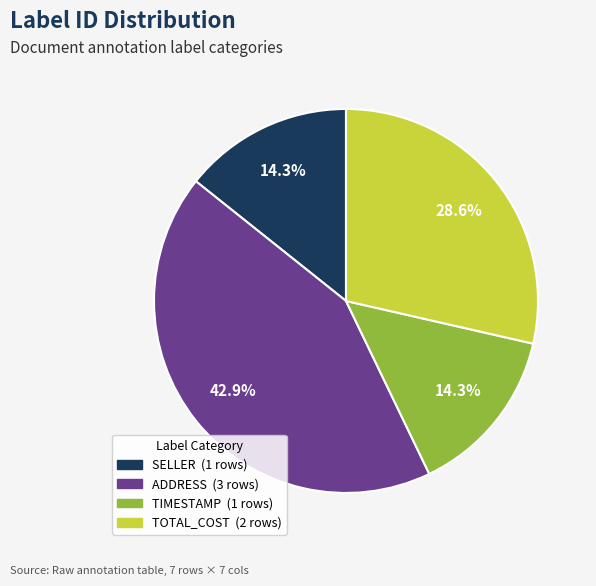

Is there any slice that represents more than half of the pie?

No